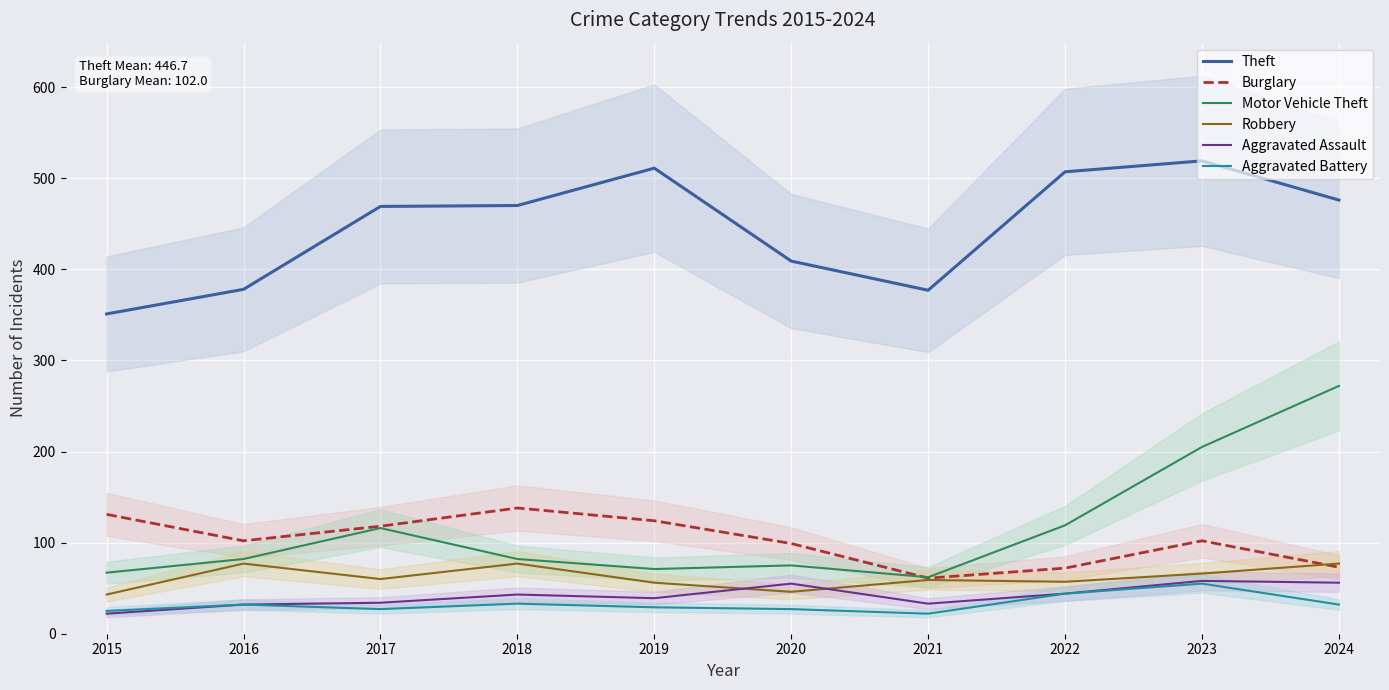

What is the difference between the Theft values at 2017 and 2019?

42